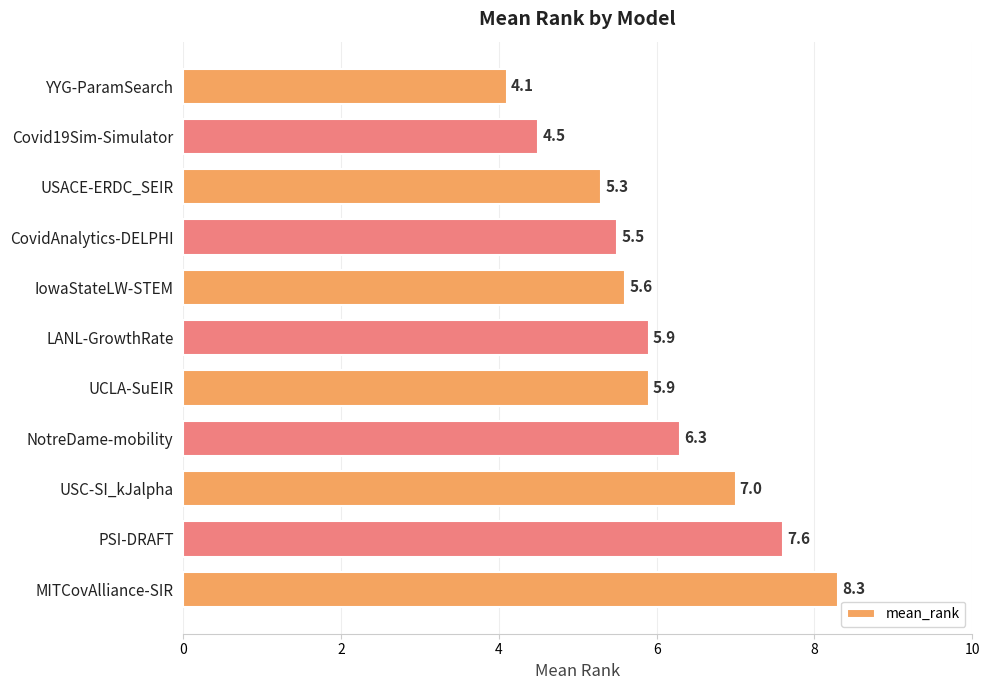

What value does the data have at IowaStateLW-STEM?

5.6